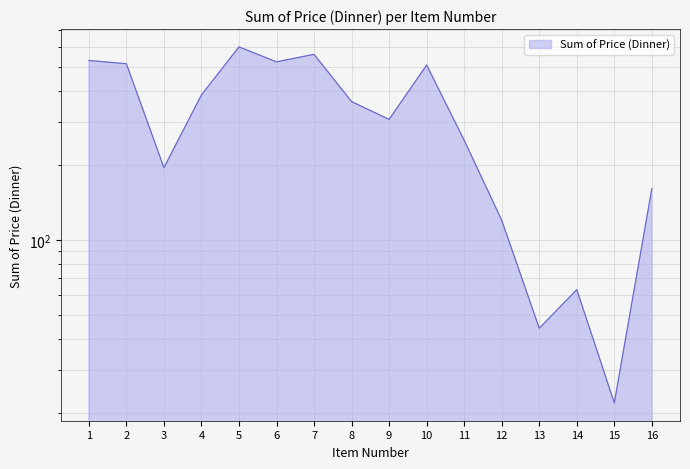

What is the smallest value displayed?

22.0